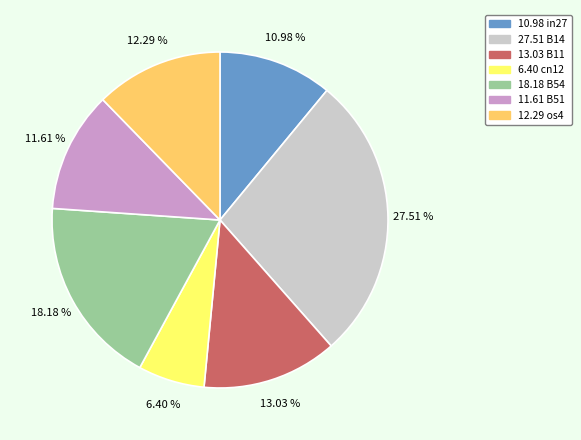

Does any single category account for the majority?

No